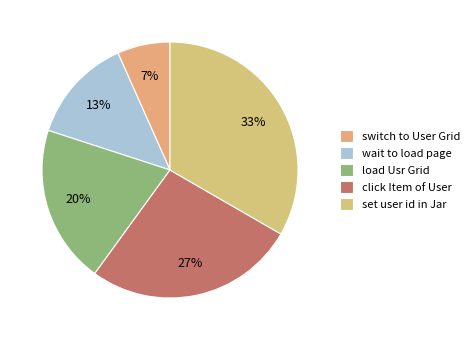

Rank the categories by value from lowest to highest.

switch to User Grid, wait to load page, load Usr Grid, click Item of User, set user id in Jar